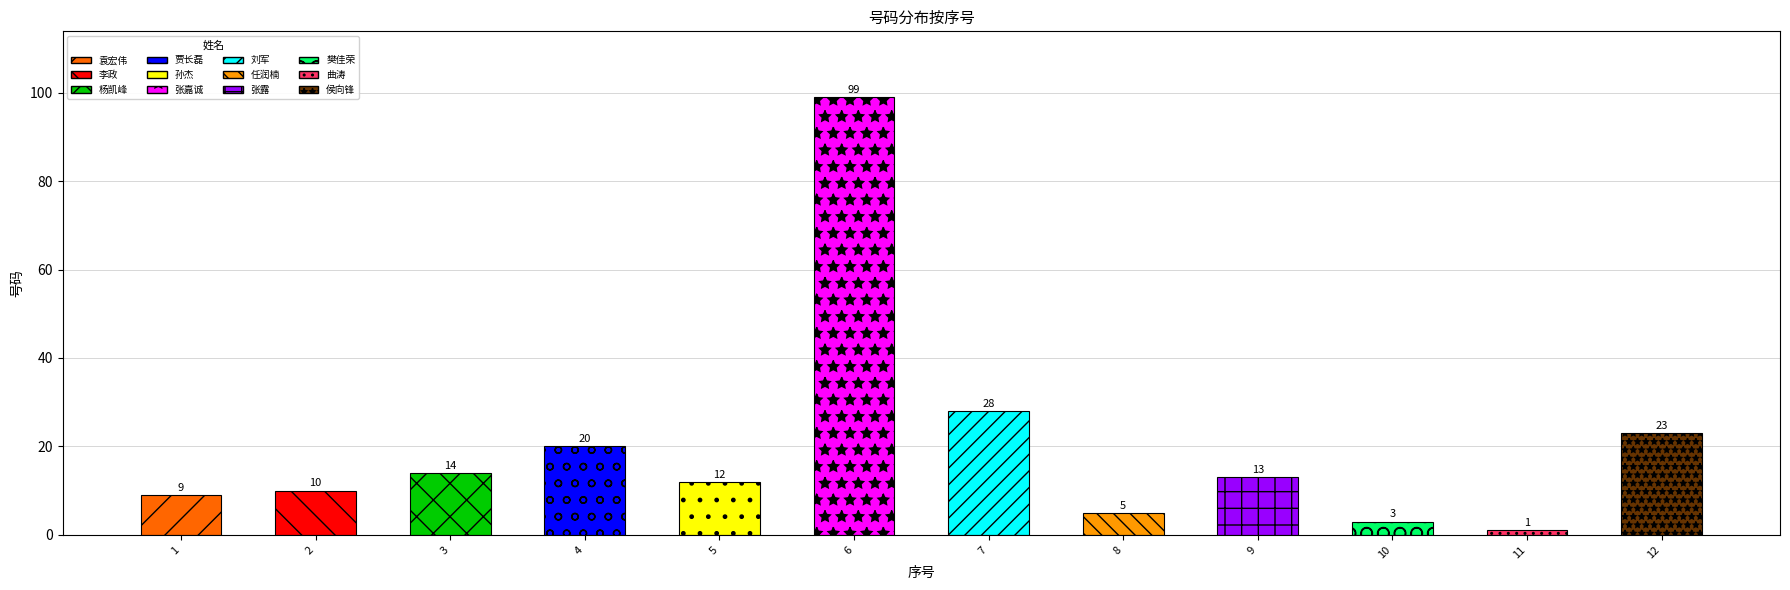

Reading left to right, what are all the values shown in this chart?

9	10	14	20	12	99	28	5	13	3	1	23